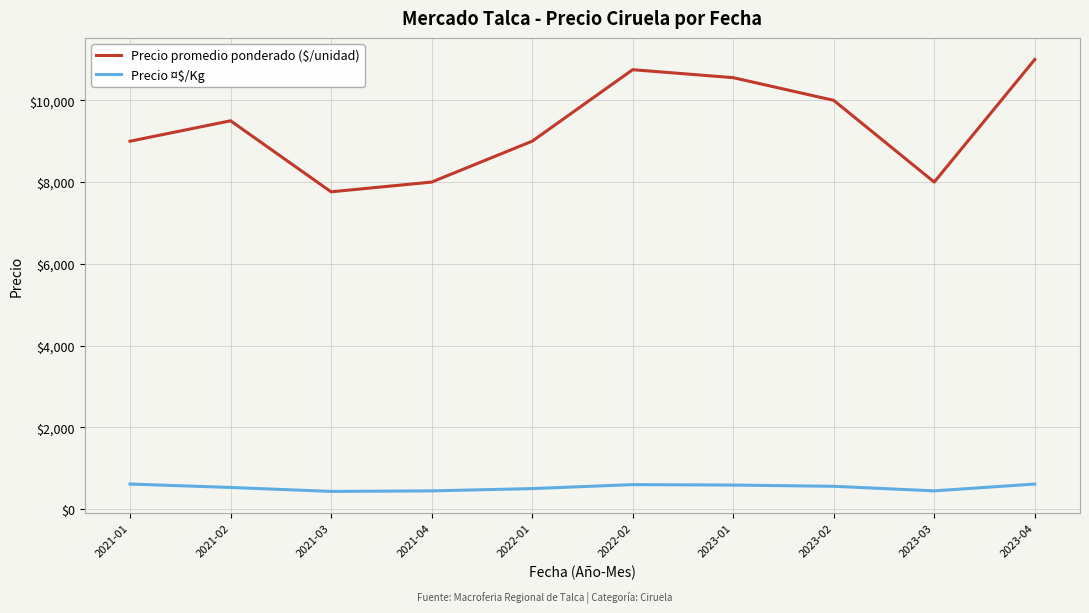

What is the total value across all series at 2021-02?

10027.8